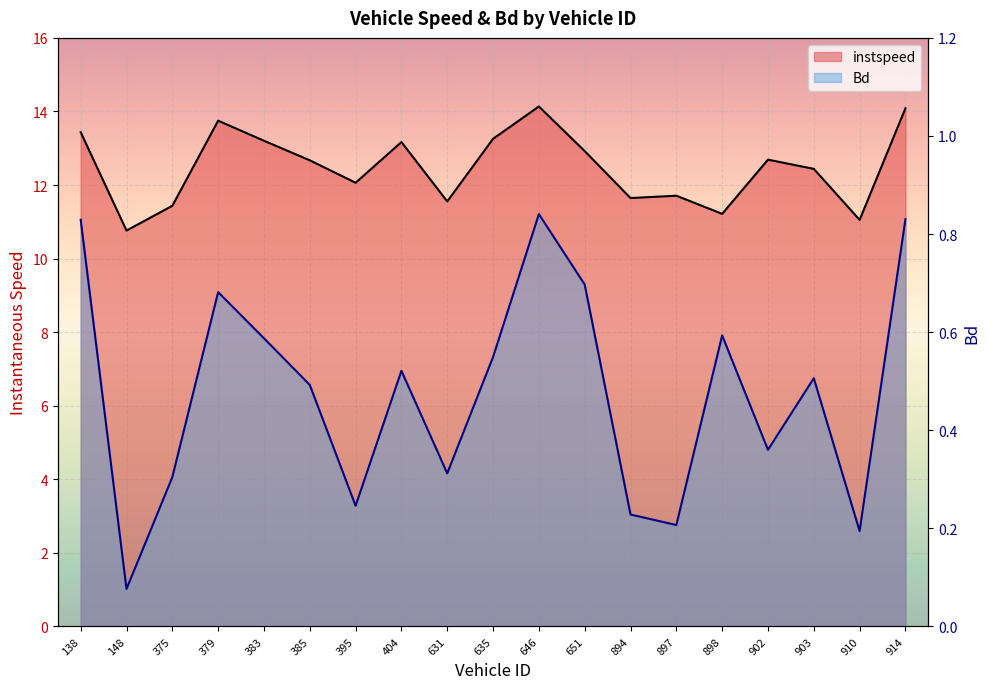

At which category is the sum across all series the highest?

646